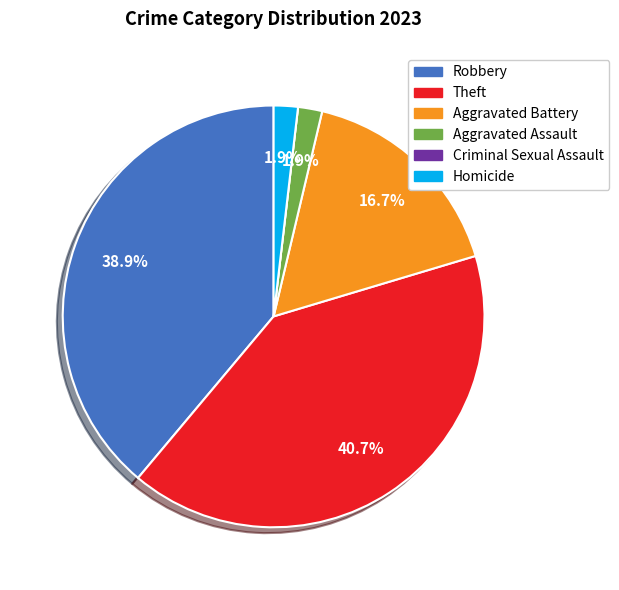

Do Aggravated Battery and Aggravated Assault together represent more than half of the pie?

No